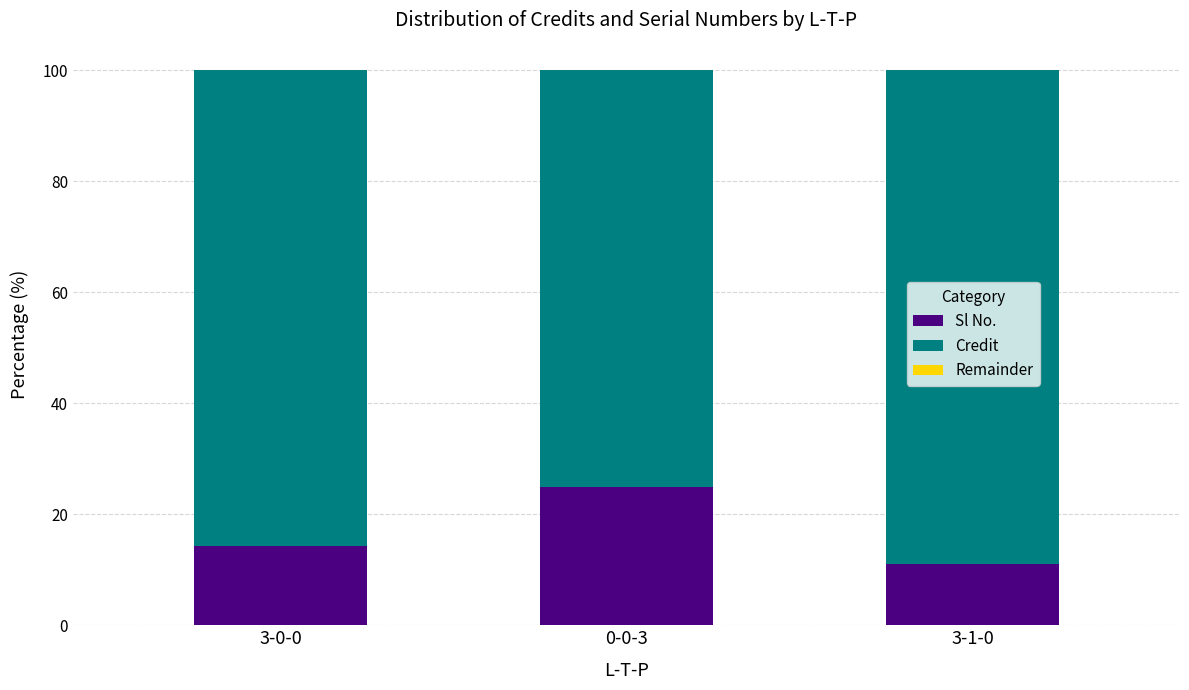

What is the sum of all Sl No. values?

50.4